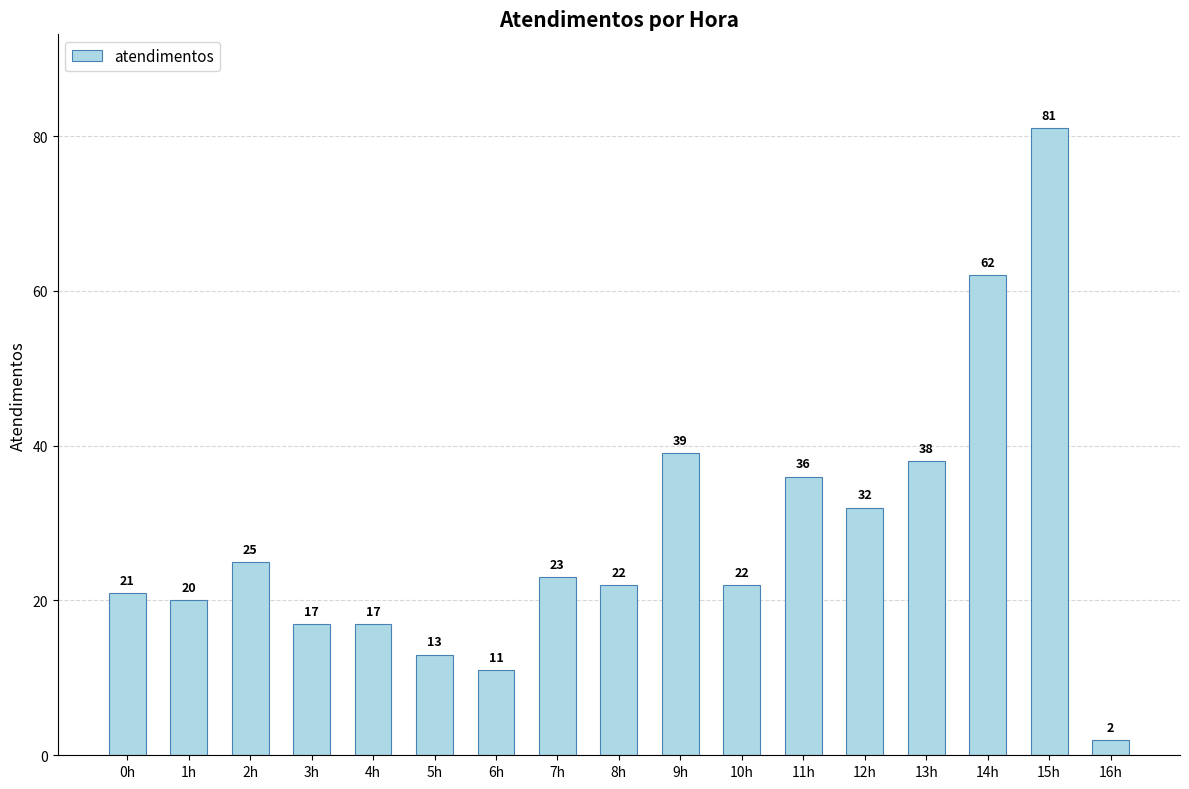

Reading left to right, transcribe all the data shown in this chart.

21	20	25	17	17	13	11	23	22	39	22	36	32	38	62	81	2